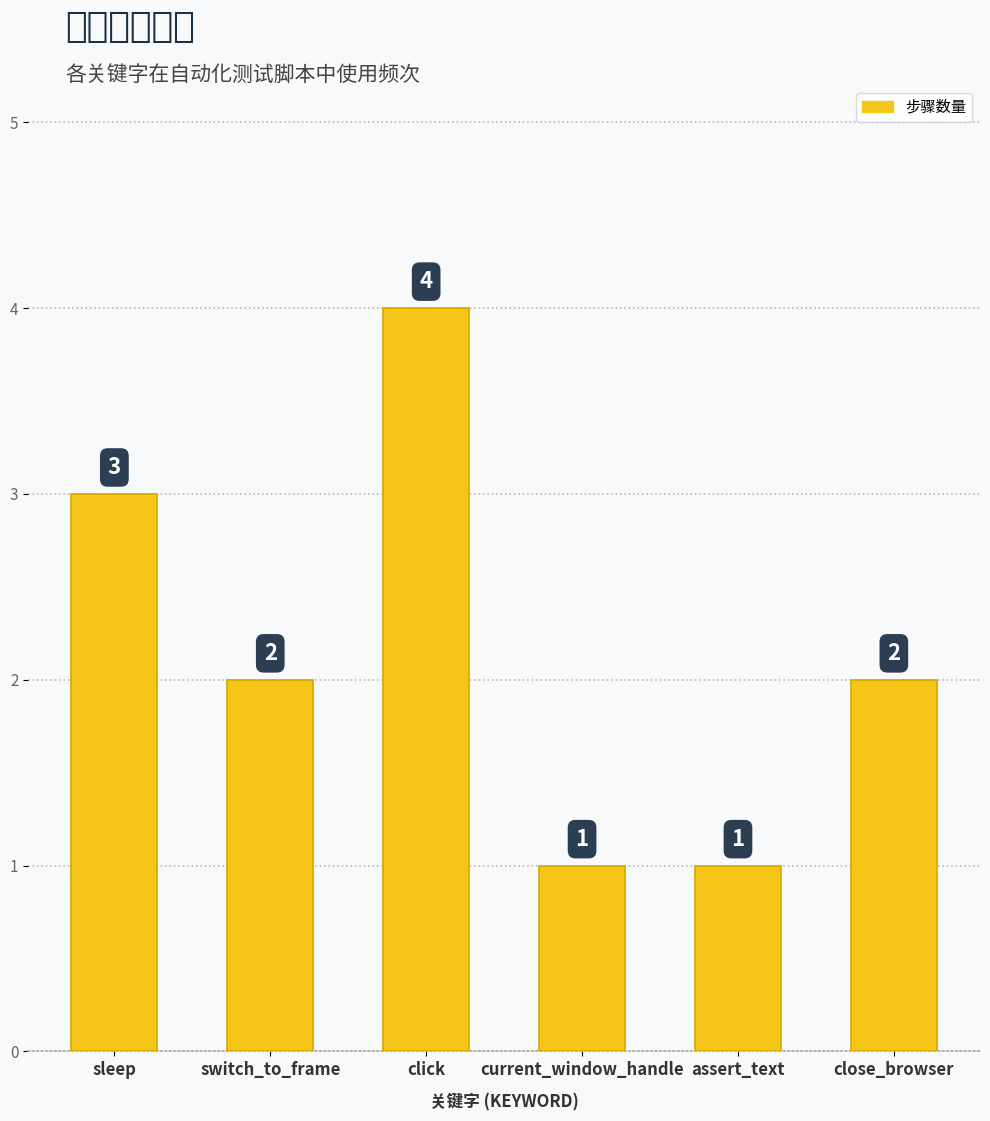

What is the difference between the maximum and second lowest values?

3